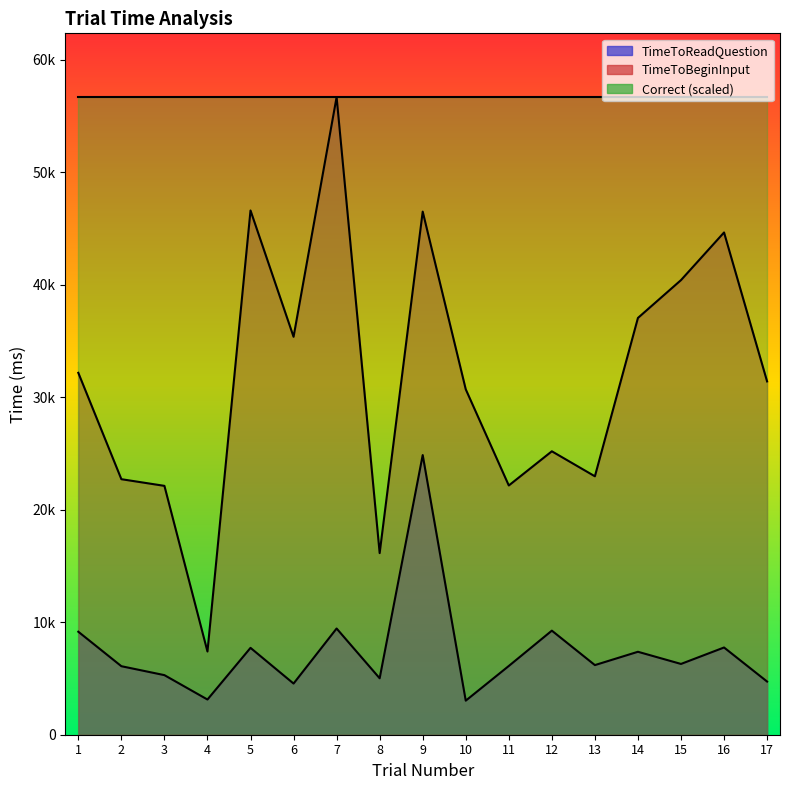

True or false: TimeToBeginInput and TimeToReadQuestion cross at least once.

False